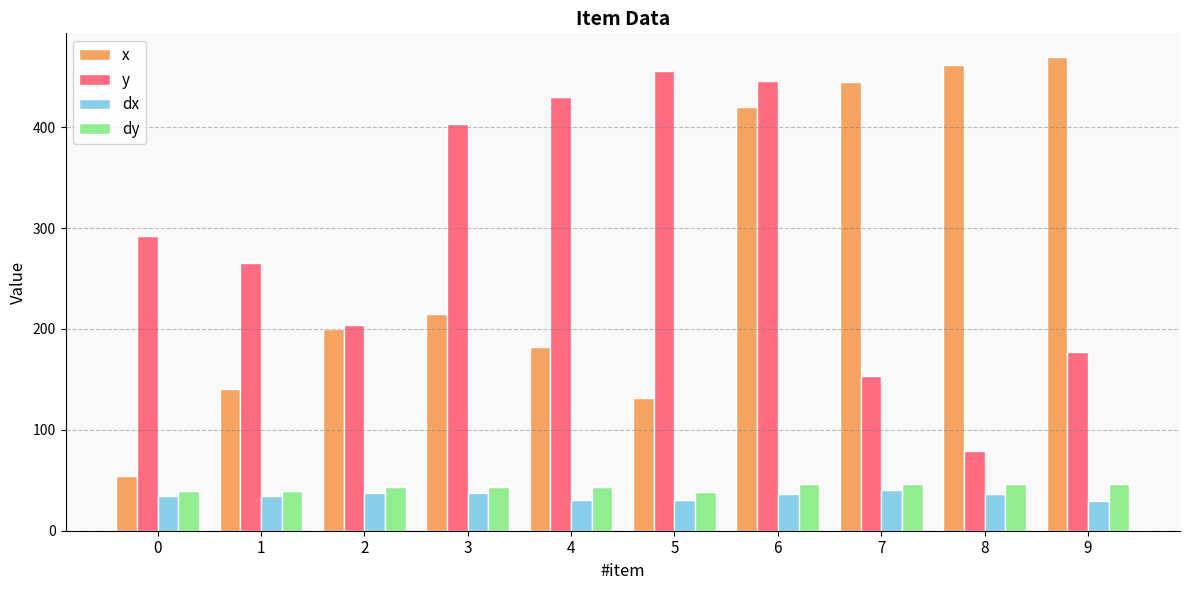

What is the value of the dx bar at the 8th from the left?

40.3